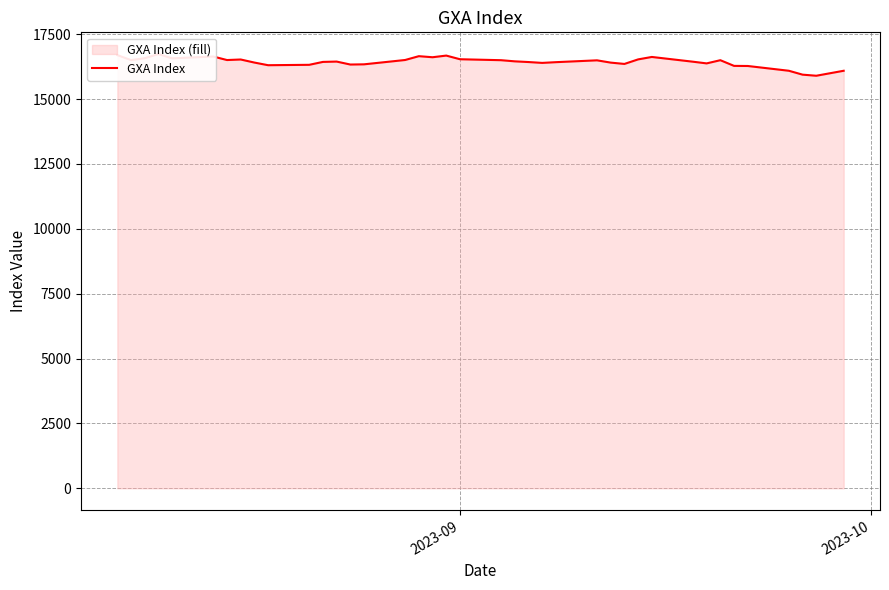

How many lines are shown in the chart?

1